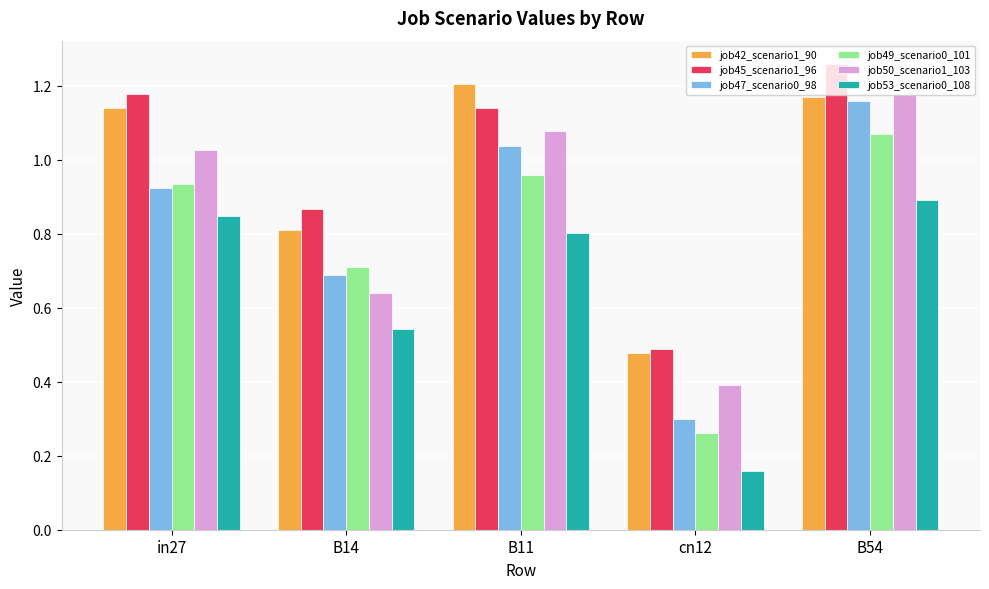

Is it true that job45_scenario1_96 equals 0.9 at B54?

False